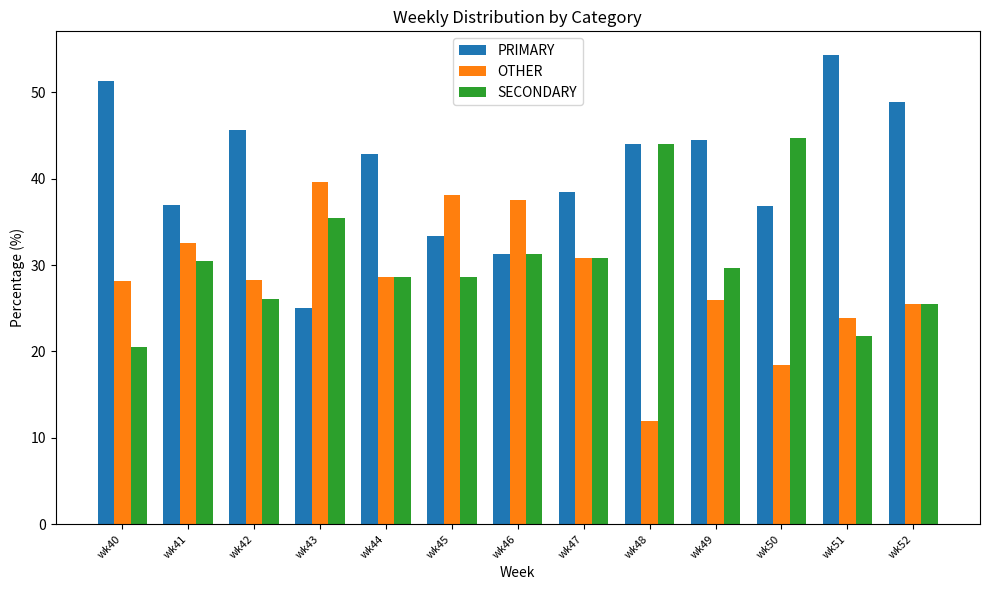

What is the difference between the highest and lowest values at wk44?

14.3